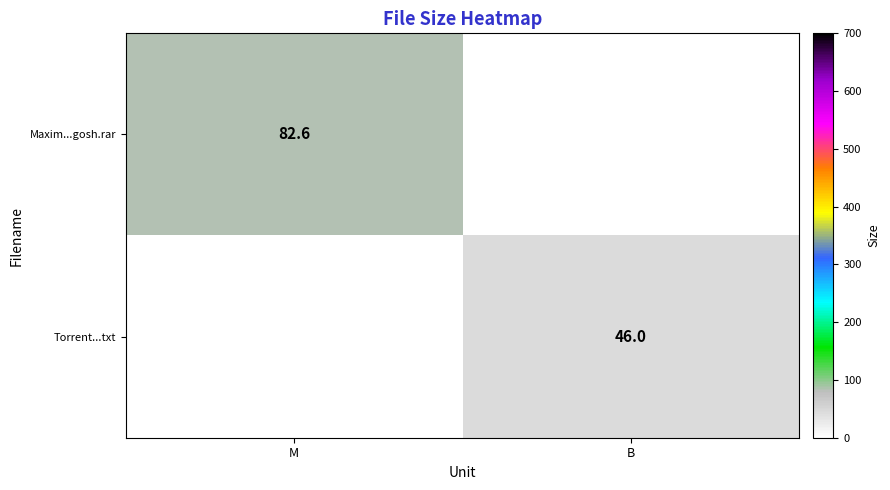

At how many categories does at least one series exceed 42?

2